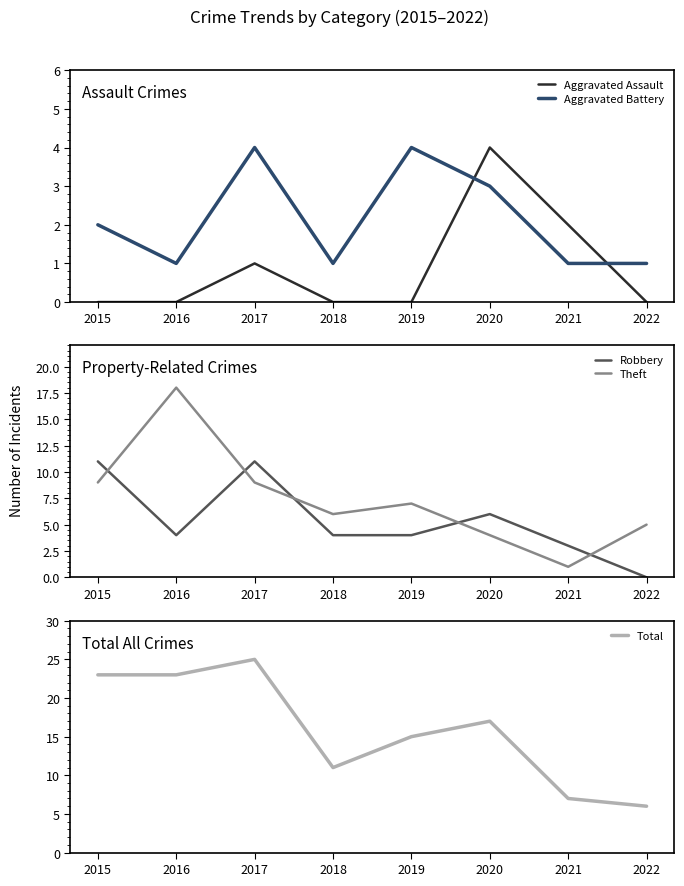

Between 2017 and 2019, which series saw the biggest shift?

Total